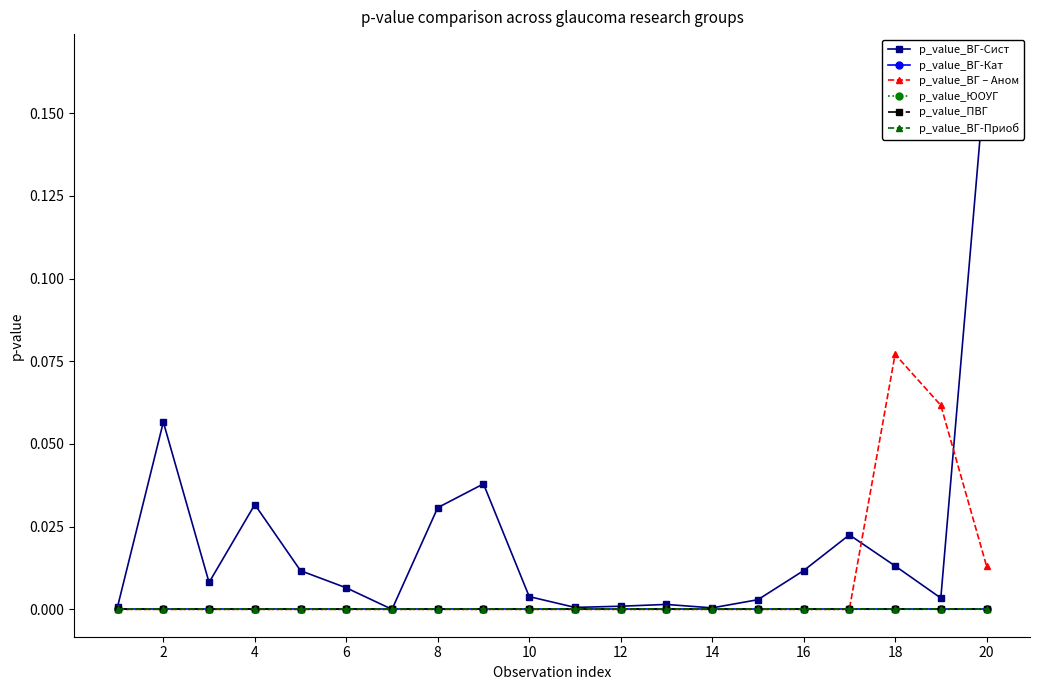

Reading right to left, list all the values displayed in this chart.

p_value_ВГ-Сист: 0.2	0.0	0.0	0.0	0.0	0.0	0.0	0.0	0.0	0.0	0.0	0.0	0.0	0.0	0.0	0.0	0.0	0.0	0.1	0.0
p_value_ВГ-Кат: 0.0	0.0	0.0	0.0	0.0	0.0	0.0	0.0	0.0	0.0	0.0	0.0	0.0	0.0	0.0	0.0	0.0	0.0	0.0	0.0
p_value_ВГ – Аном: 0.0	0.1	0.1	0.0	0.0	0.0	0.0	0.0	0.0	0.0	0.0	0.0	0.0	0.0	0.0	0.0	0.0	0.0	0.0	0.0
p_value_ЮОУГ: 0.0	0.0	0.0	0.0	0.0	0.0	0.0	0.0	0.0	0.0	0.0	0.0	0.0	0.0	0.0	0.0	0.0	0.0	0.0	0.0
p_value_ПВГ: 0.0	0.0	0.0	0.0	0.0	0.0	0.0	0.0	0.0	0.0	0.0	0.0	0.0	0.0	0.0	0.0	0.0	0.0	0.0	0.0
p_value_ВГ-Приоб: 0.0	0.0	0.0	0.0	0.0	0.0	0.0	0.0	0.0	0.0	0.0	0.0	0.0	0.0	0.0	0.0	0.0	0.0	0.0	0.0